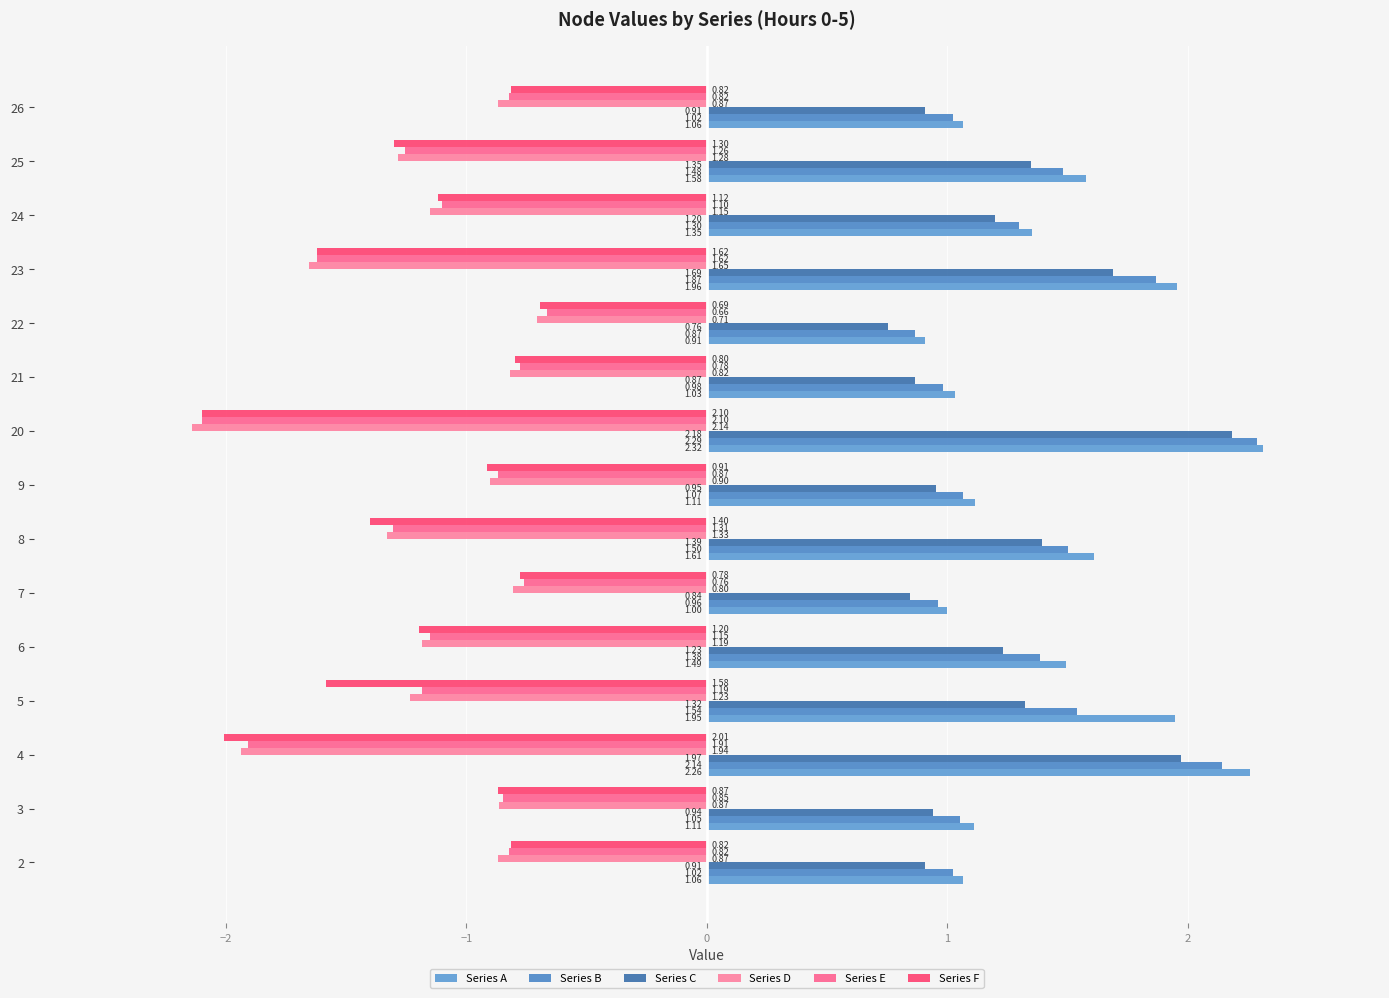

What is the average value of the Series E series?

-1.1